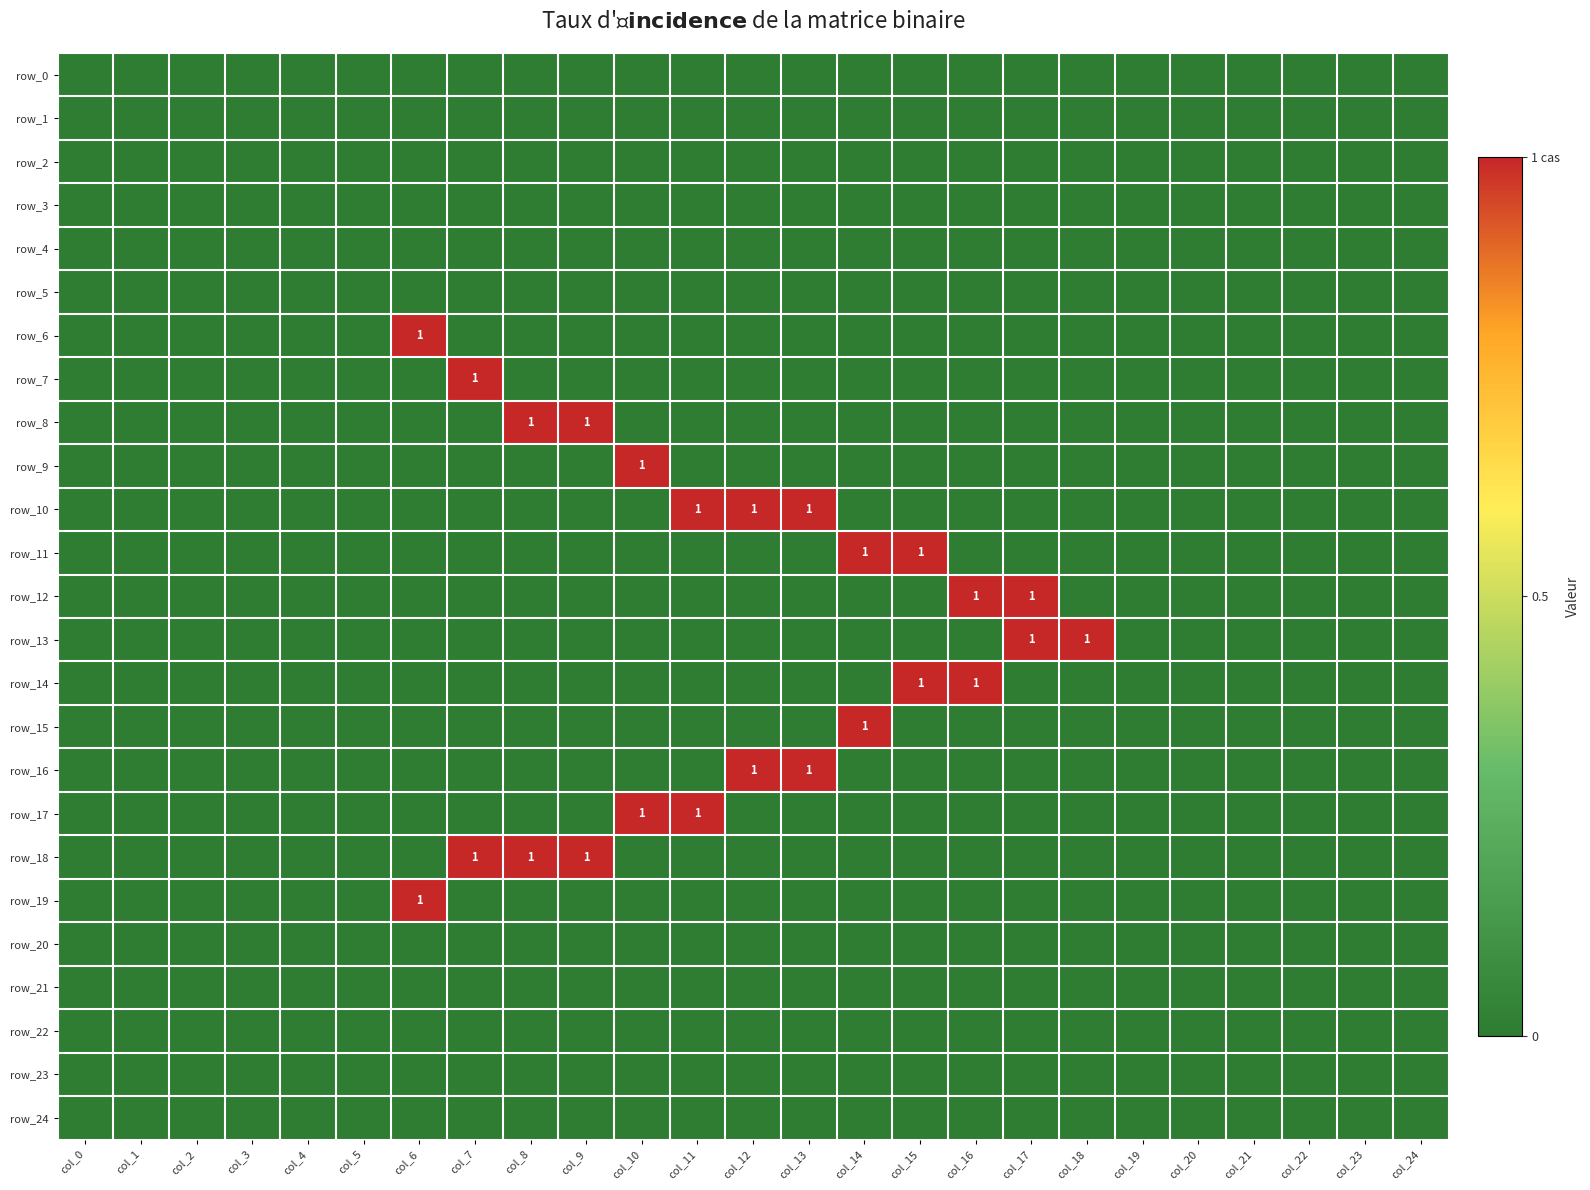

Which series has the widest spread of values?

row_6